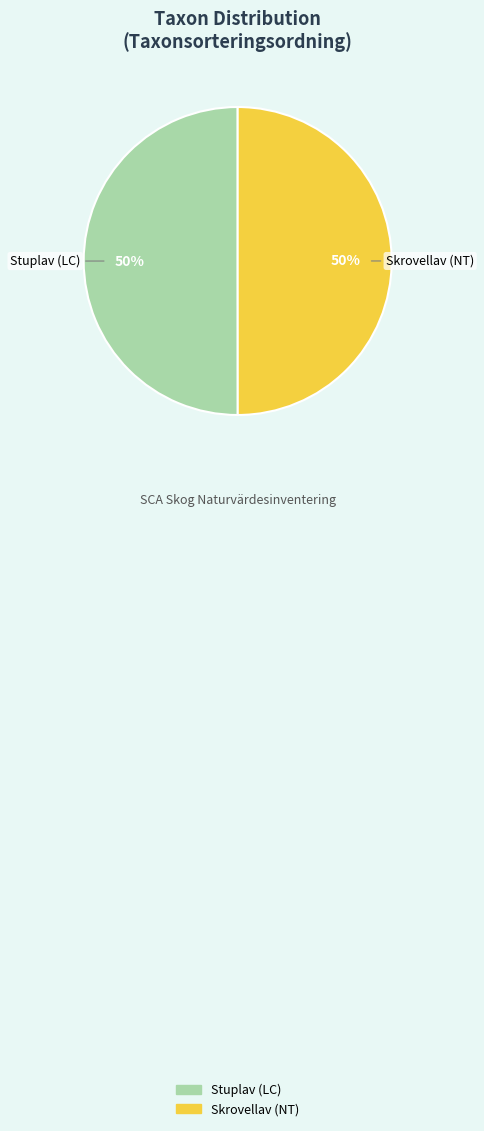

True or false: Skrovellav (NT) accounts for 63% of the total.

False